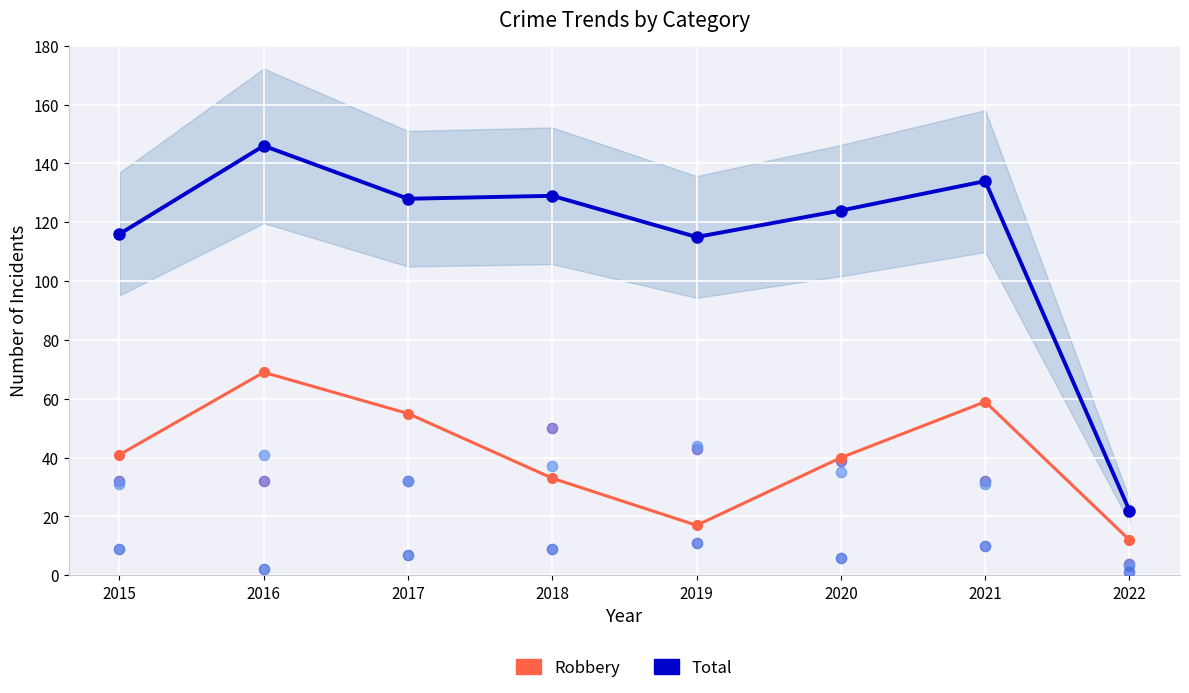

Which series has the largest total across all categories?

Total